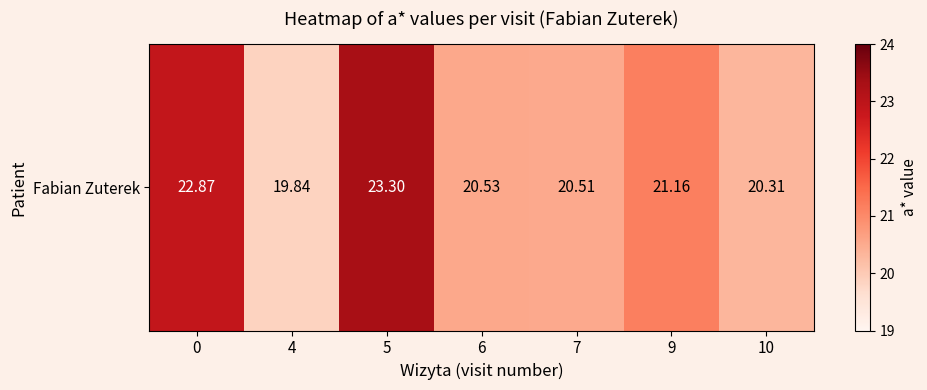

Reading left to right, what are all the values shown in this chart?

0=22.9	4=19.8	5=23.3	6=20.5	7=20.5	9=21.2	10=20.3